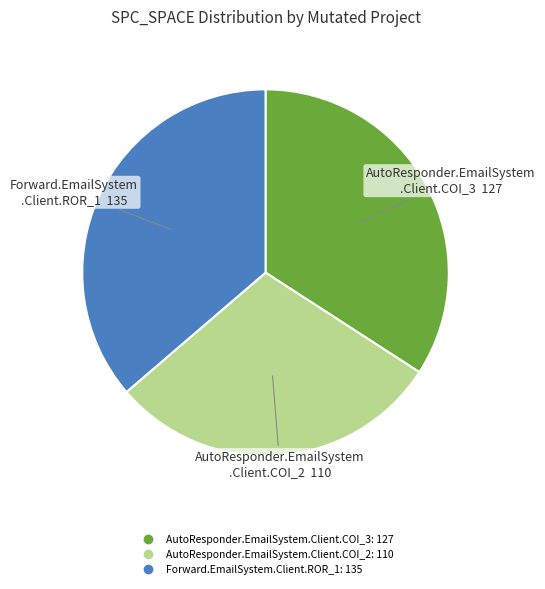

True or false: AutoResponder.EmailSystem.Client.COI_2 accounts for 30% of the total.

True